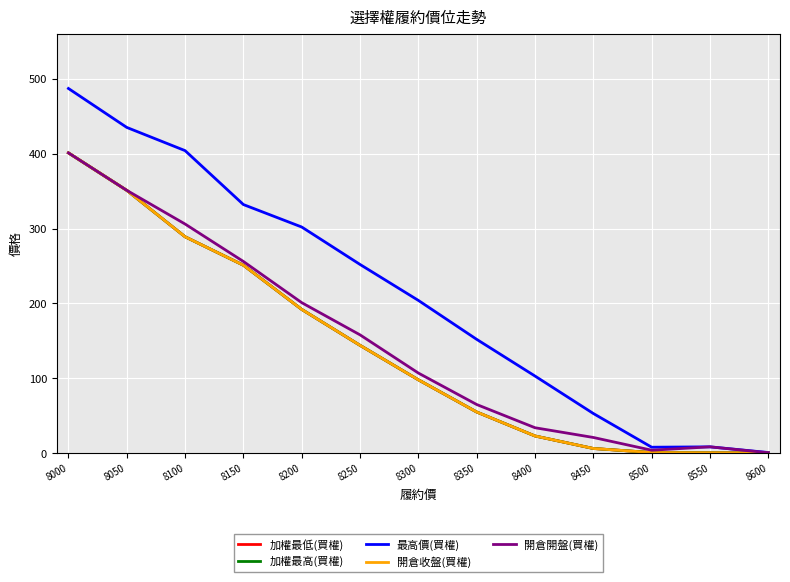

Is it true that 開倉收盤(買權) equals 289.0 at 8100?

True